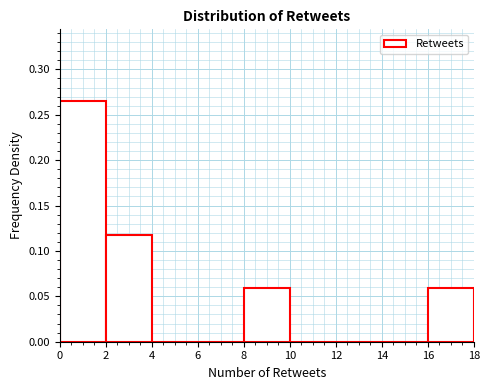

Reading left to right, transcribe this chart: for each bar, give the range it covers on the x-axis and its height. The values are not printed on the chart, so give them approximately, as read against the axis.

0 to 2: 0.265
2 to 4: 0.120
4 to 6: 0
6 to 8: 0
8 to 10: 0.060
10 to 12: 0
12 to 14: 0
14 to 16: 0
16 to 18: 0.060